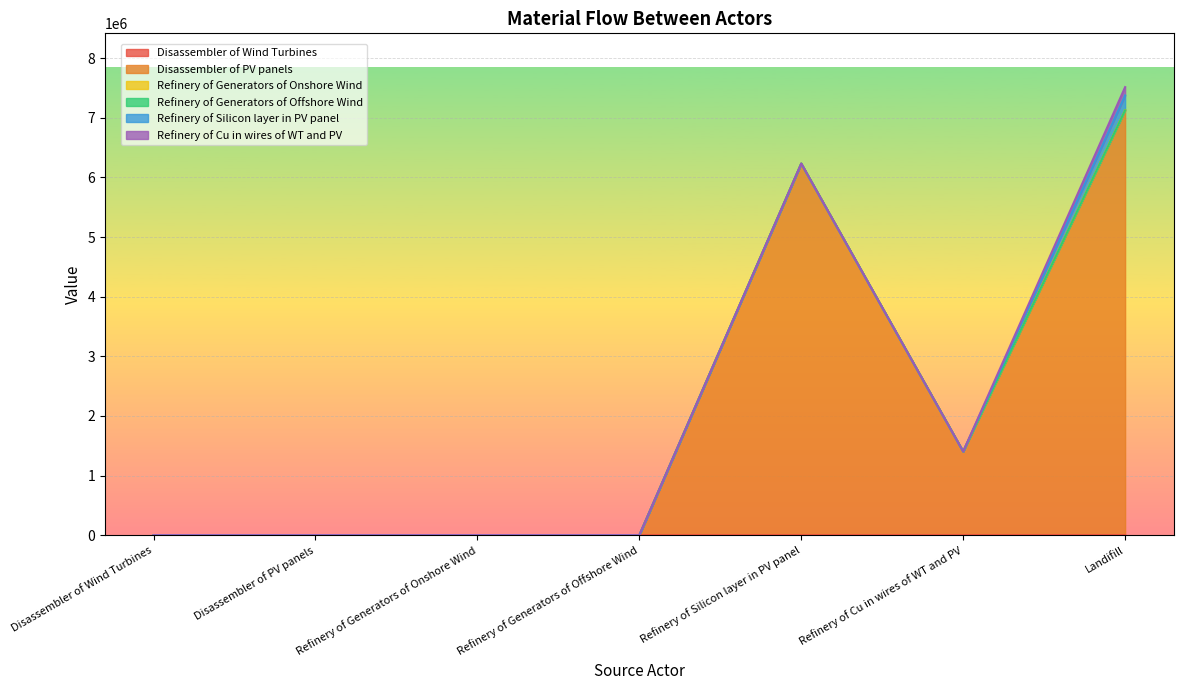

What is the spread (max minus min) of values at Landifill?

7123716.7